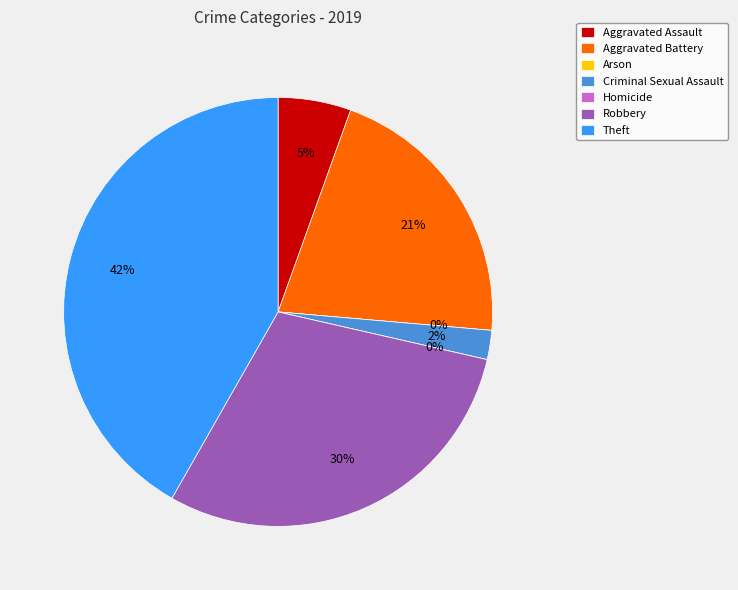

What percentage do Aggravated Assault and Criminal Sexual Assault together represent?

7.7%